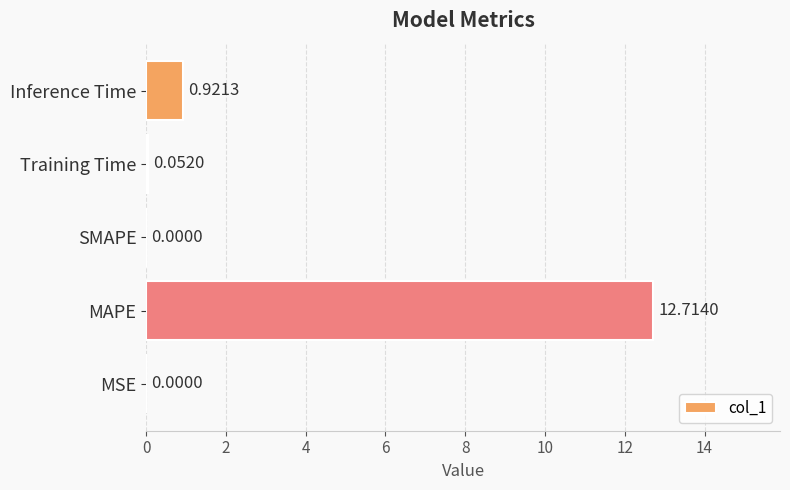

Where is the data nearest to the value 6?

Inference Time